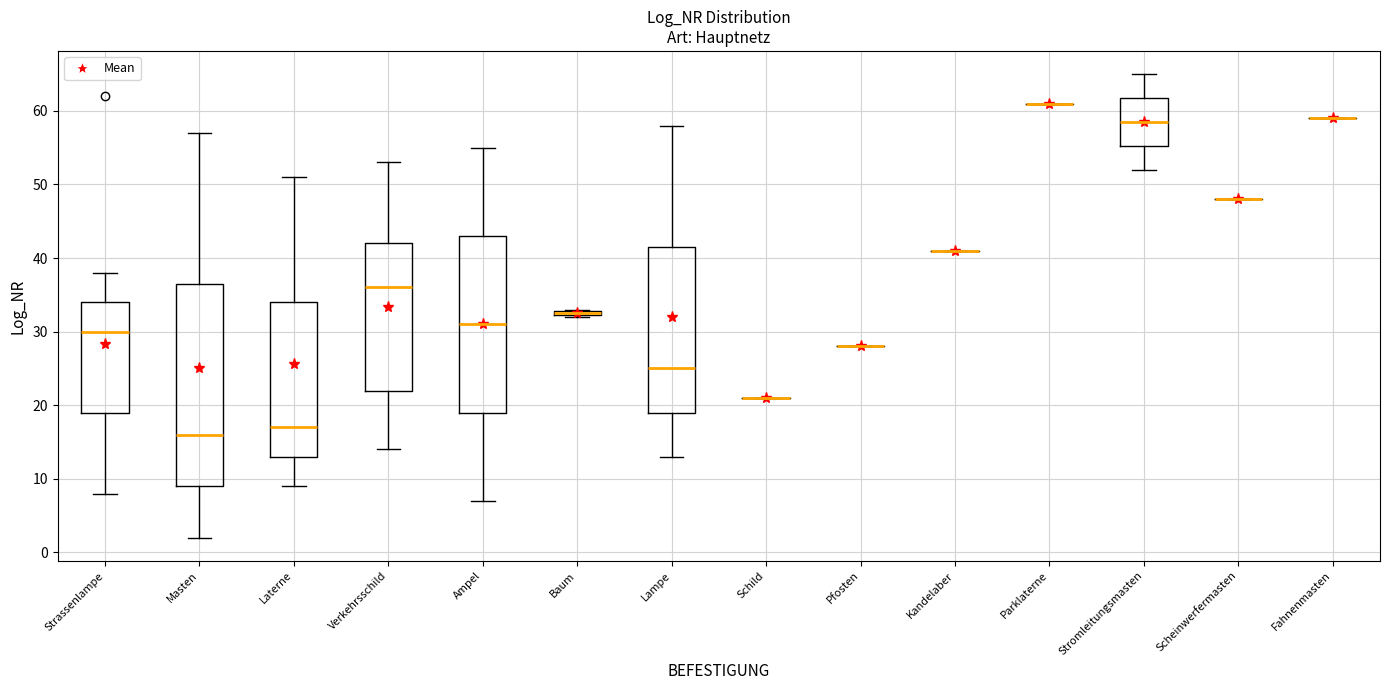

Which box is the tallest, from its lower edge to its upper edge?

Masten